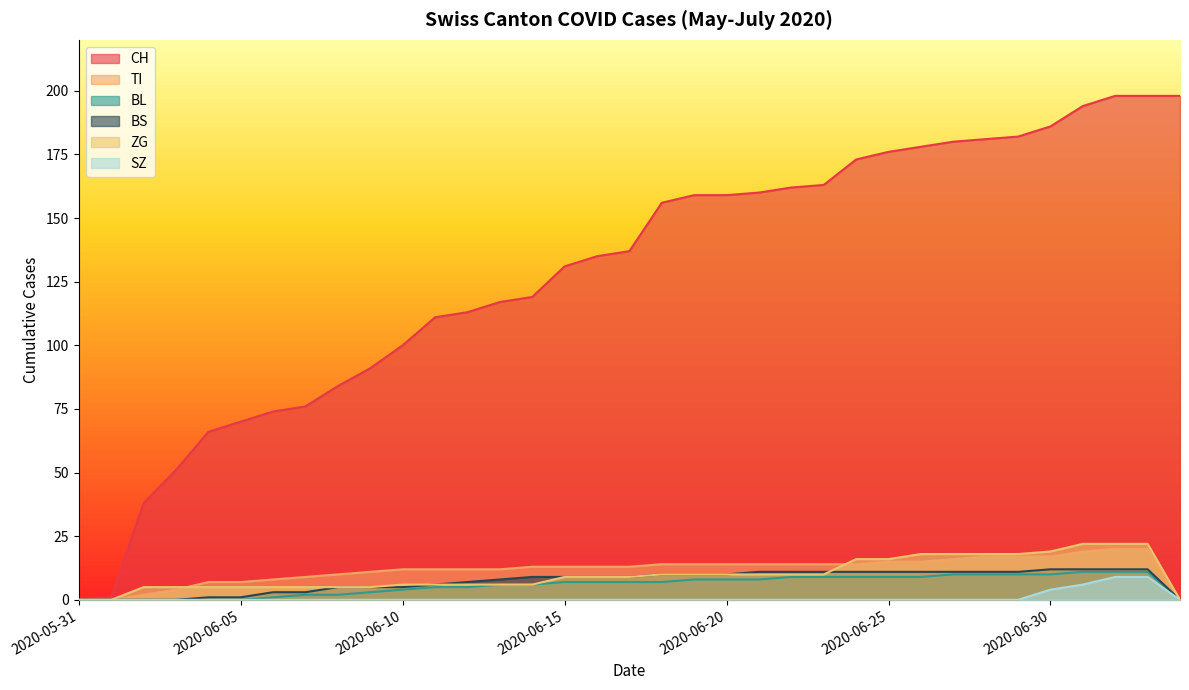

What is the greatest value displayed?

198